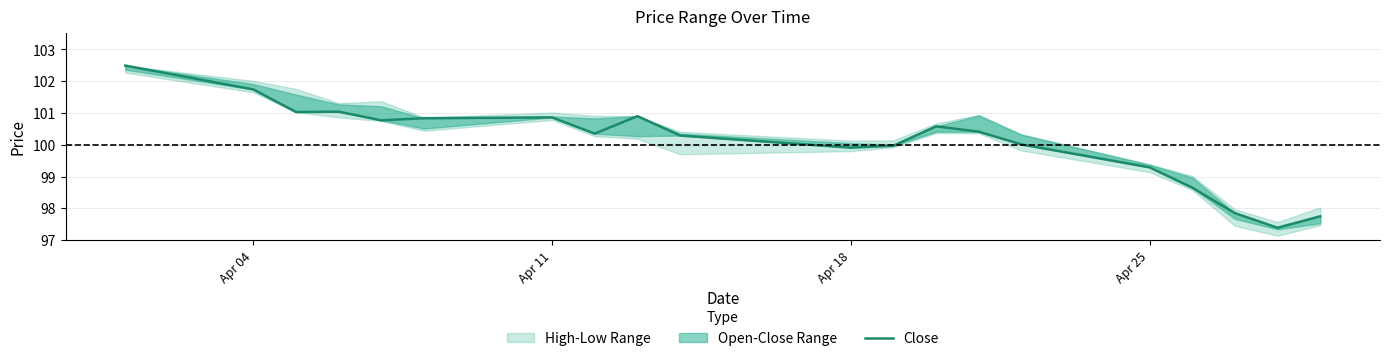

How many data points are less than 100?

7